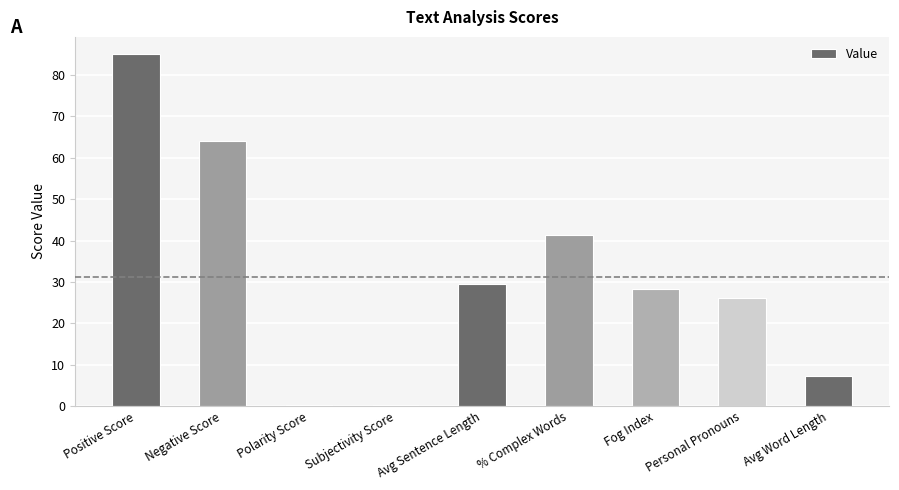

What is the maximum value shown in the chart?

85.0